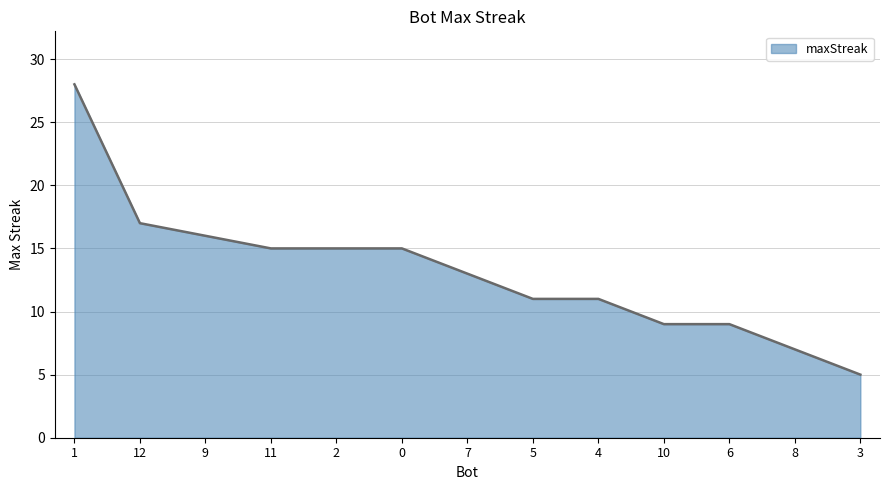

How many categories are shown in the chart?

13